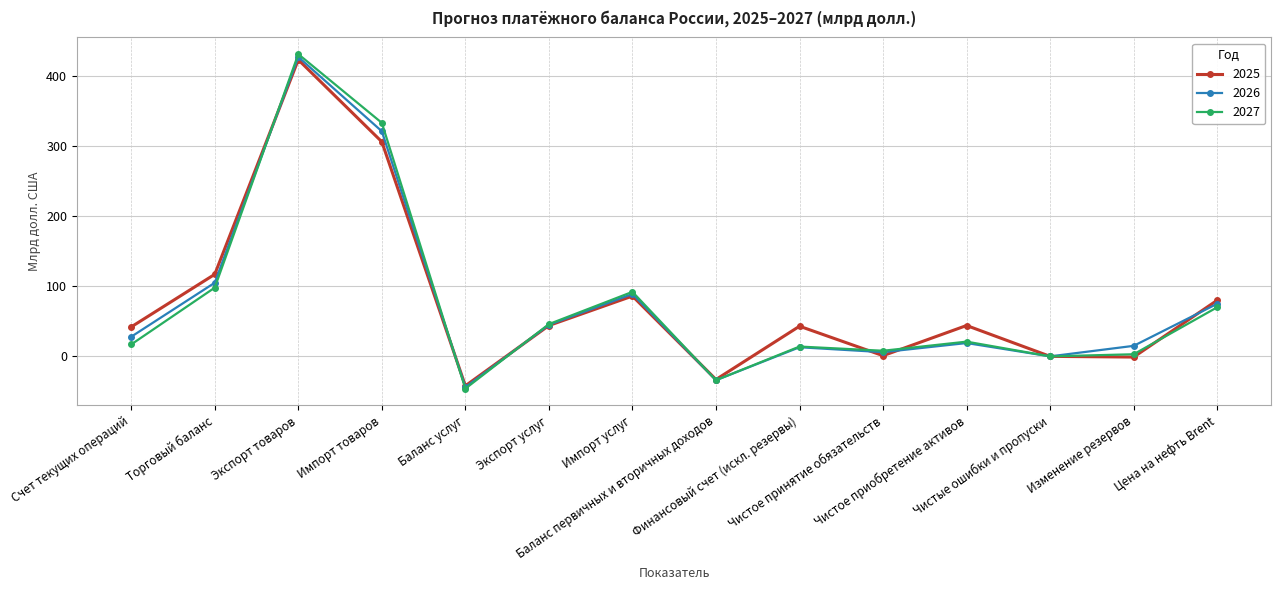

True or false: 2025 has more than 1 interior local peaks.

True